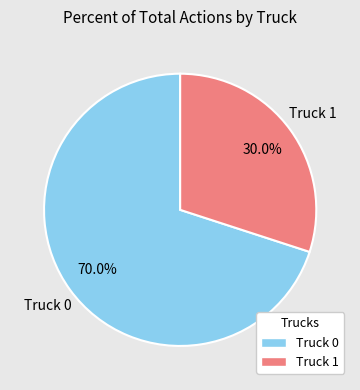

Rank the categories by value from highest to lowest.

Truck 0, Truck 1